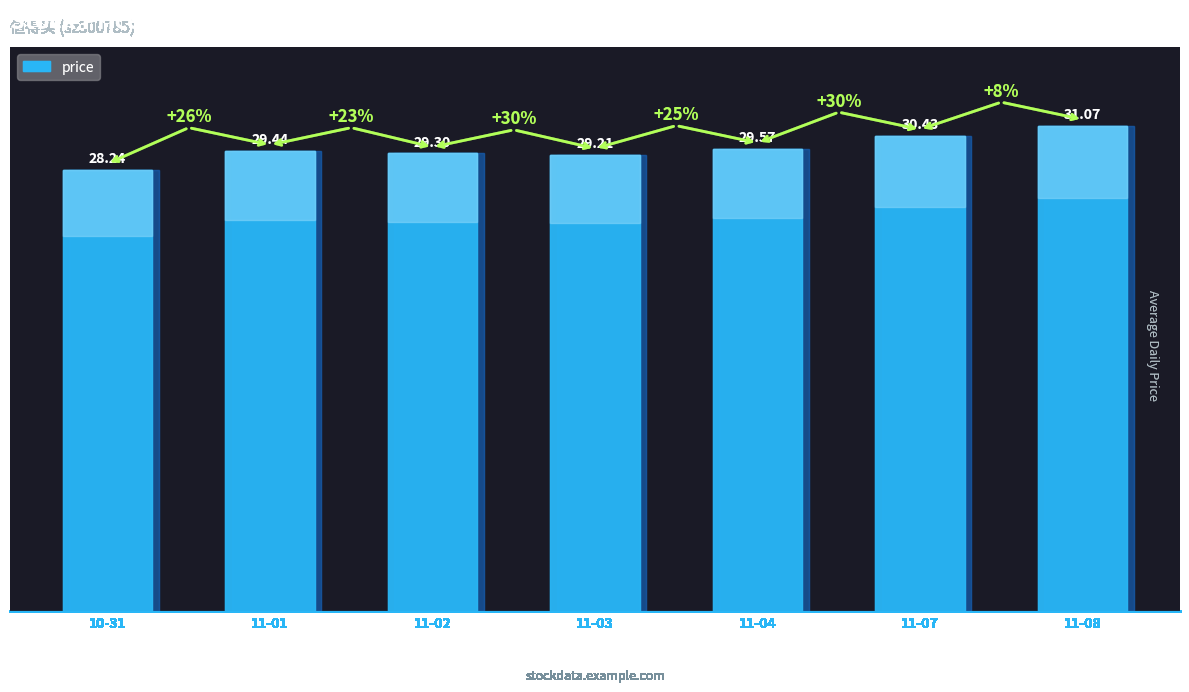

At which label does t_change first exceed 6?

2022-11-01